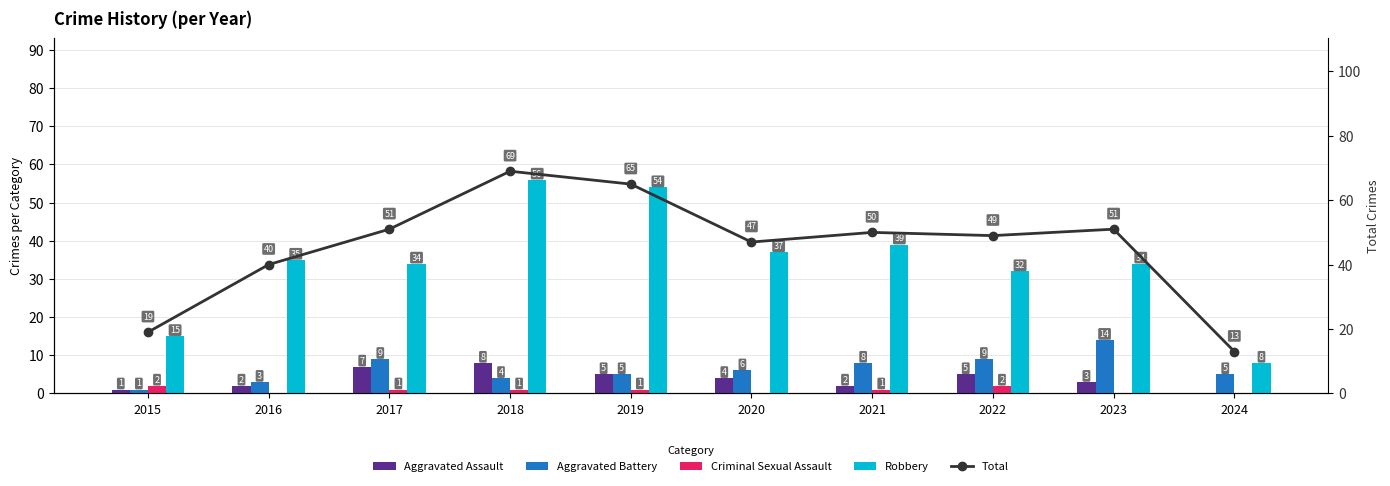

At which category does the chart reach its minimum across all series?

2024